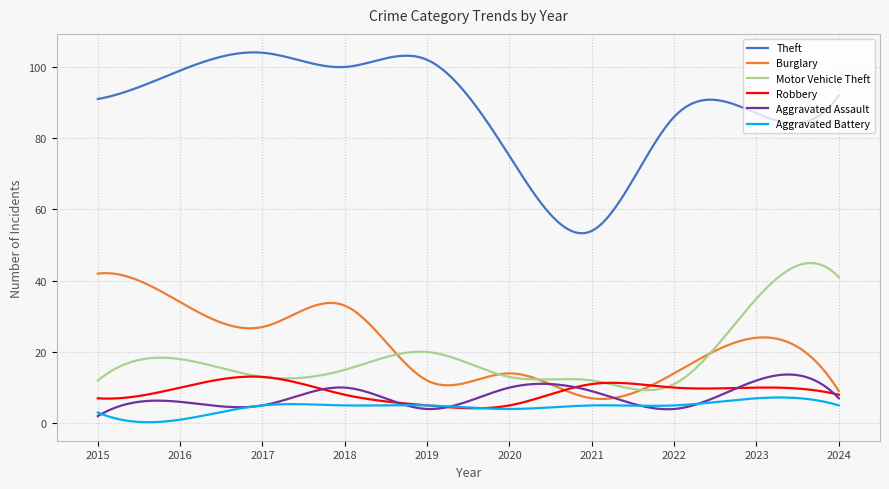

What is the highest value of the Aggravated Battery series?

7.2